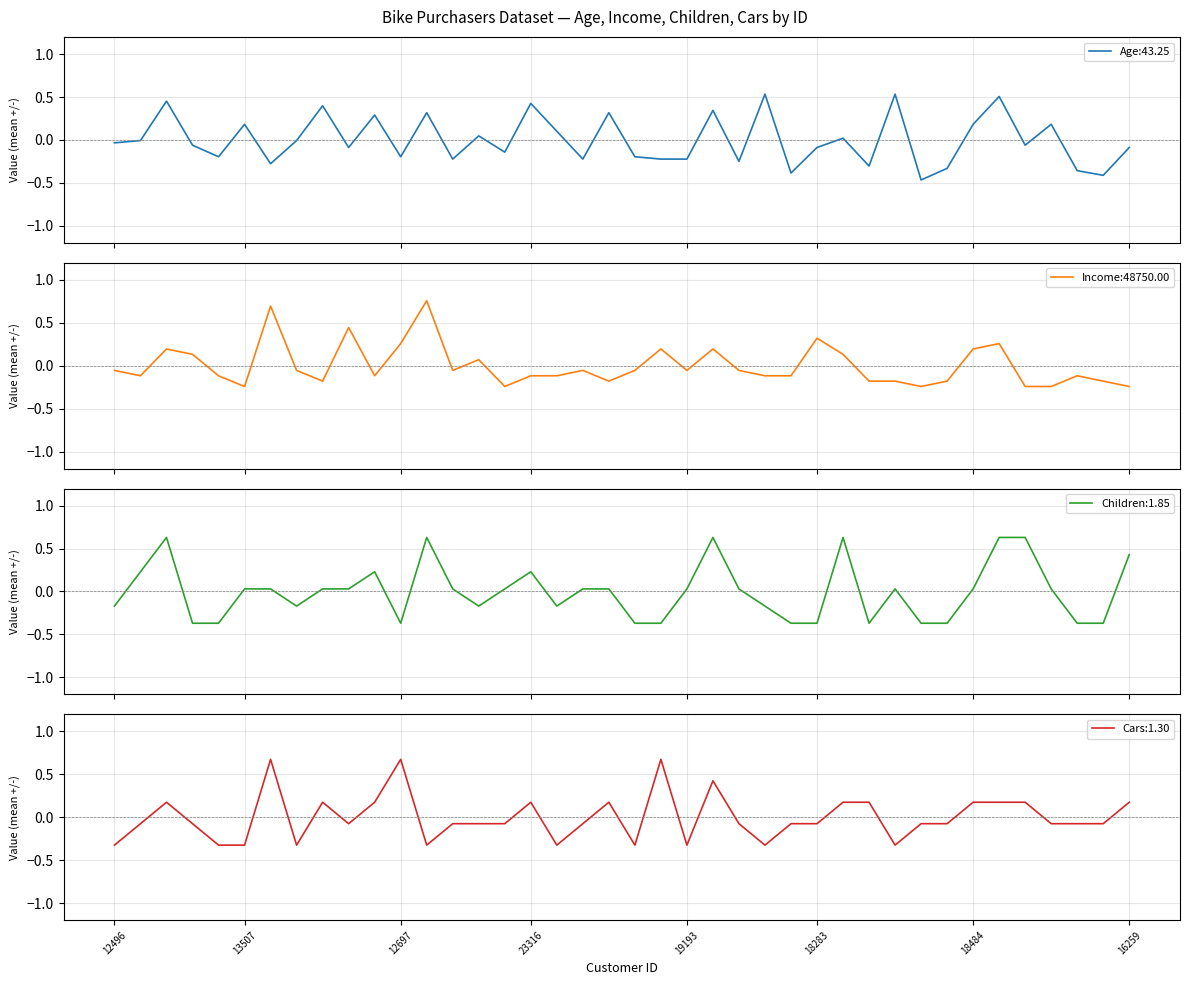

True or false: Income and Age intersect in this chart.

True